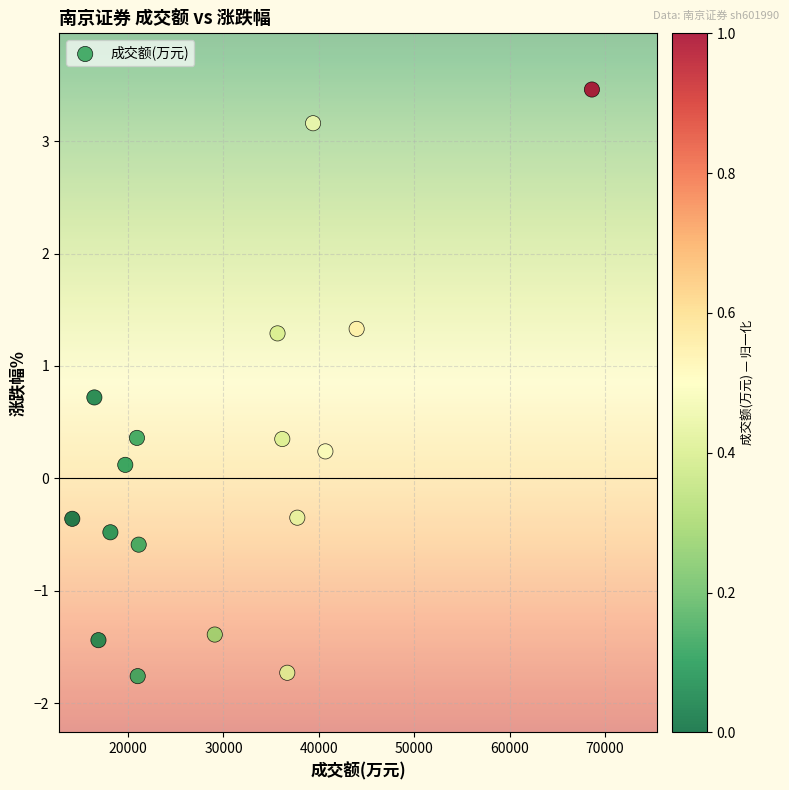

What is the range of Y values (max minus min)?

5.2